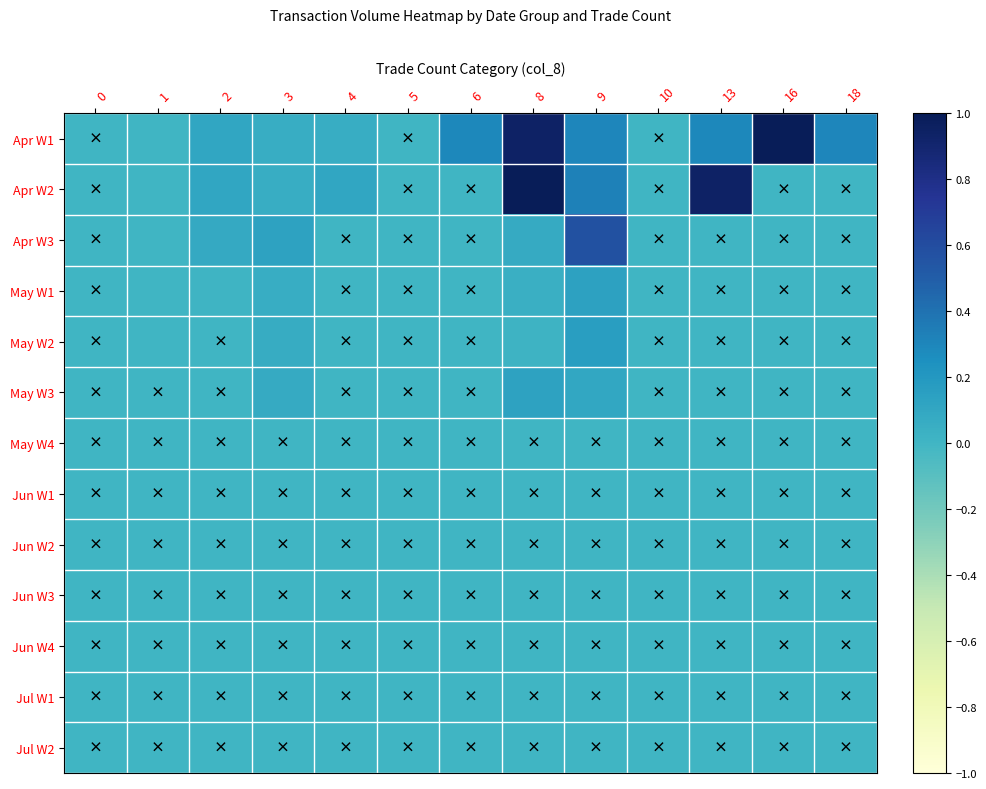

Which series has the widest spread of values?

Apr W1